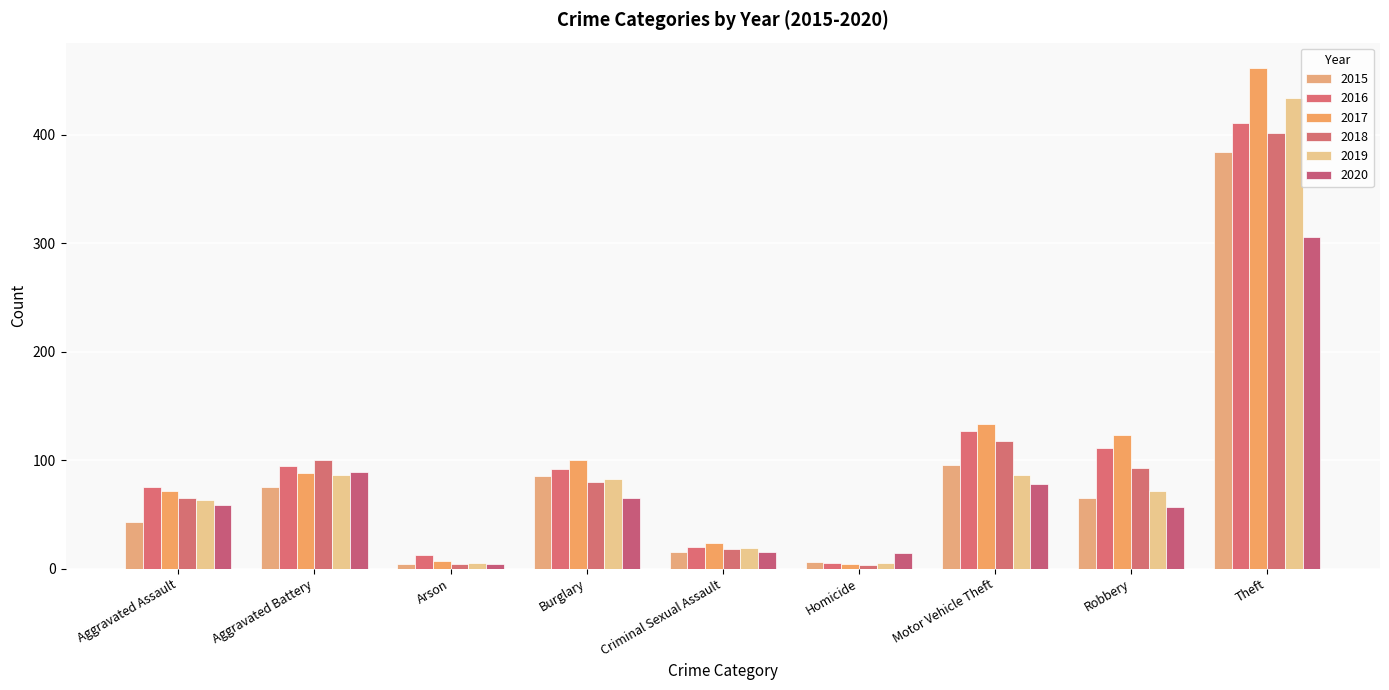

Between Criminal Sexual Assault and Robbery, which is larger?

Robbery